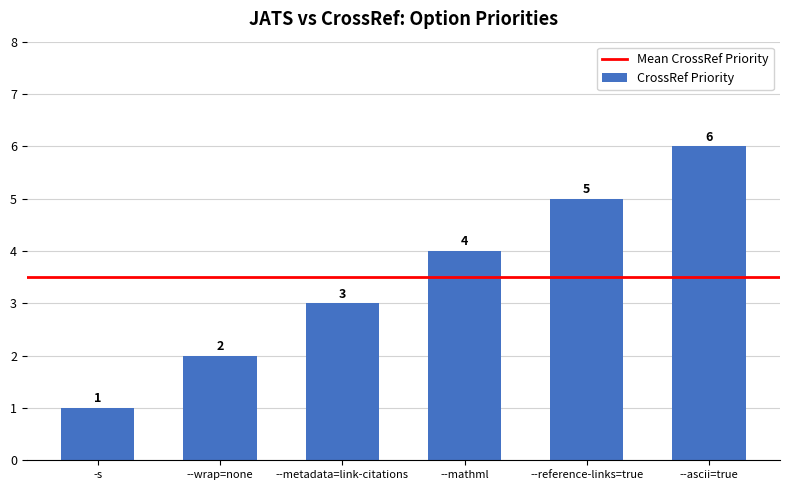

What is the value of the 1st bar from the left?

1